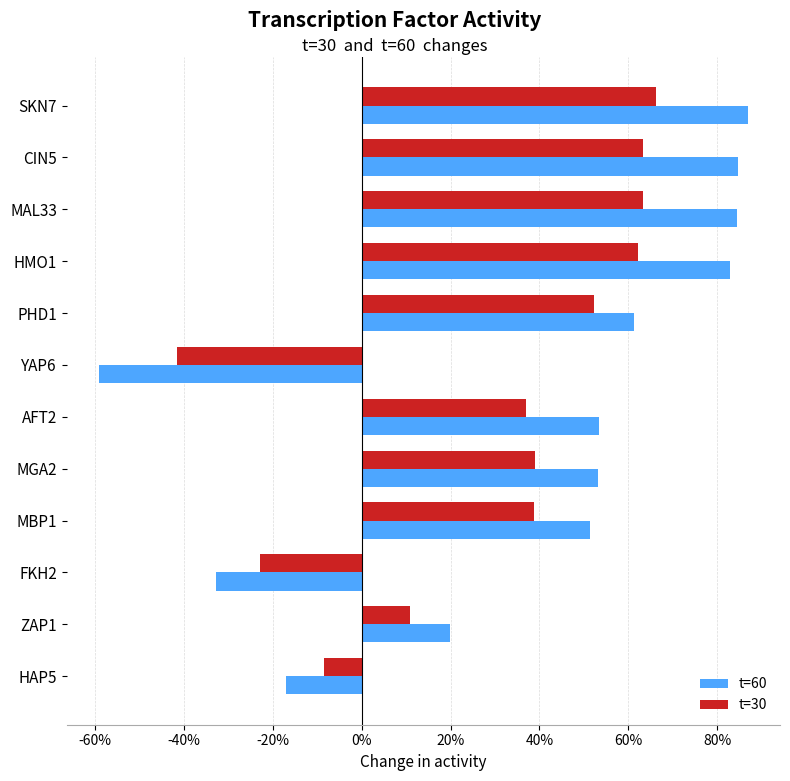

Reading left to right, extract all data points from this chart.

t=60: 0.9	0.8	0.8	0.8	0.6	-0.6	0.5	0.5	0.5	-0.3	0.2	-0.2
t=30: 0.7	0.6	0.6	0.6	0.5	-0.4	0.4	0.4	0.4	-0.2	0.1	-0.1